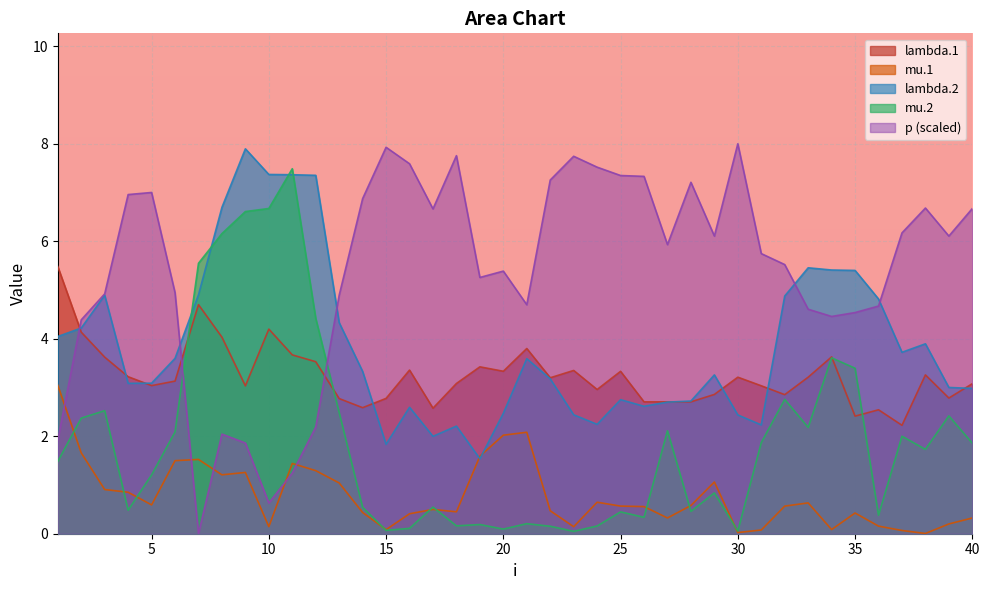

The value of lambda.2 at 16 is 0.9. True or false?

False